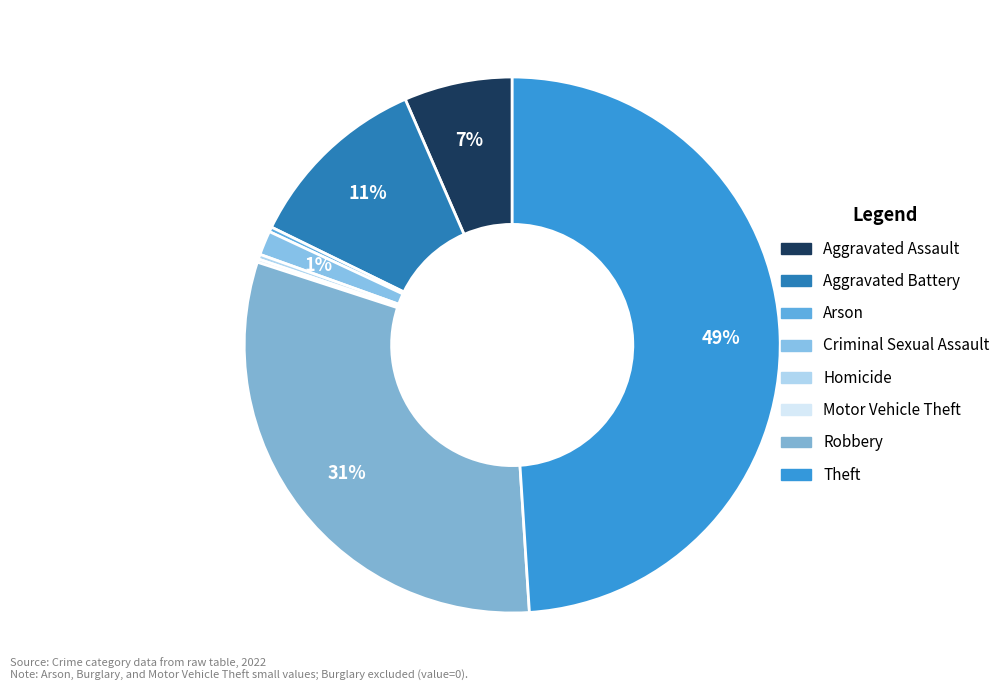

Does Arson represent more than half of the total?

No